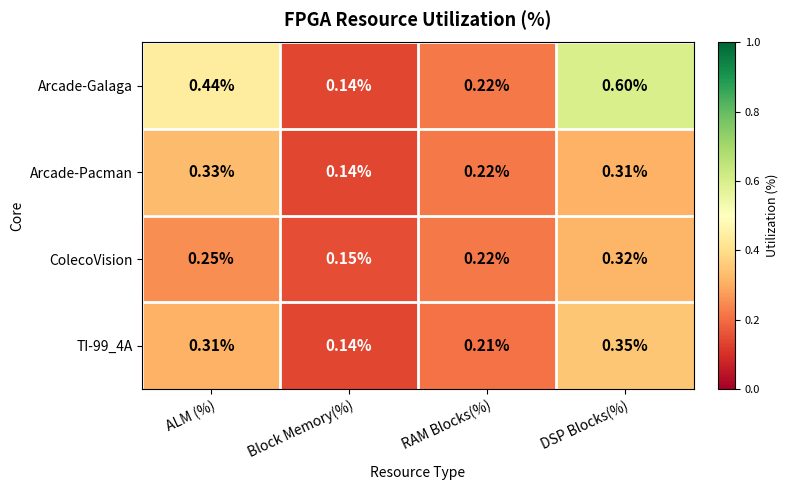

Which series has the largest range (max minus min)?

Arcade-Galaga